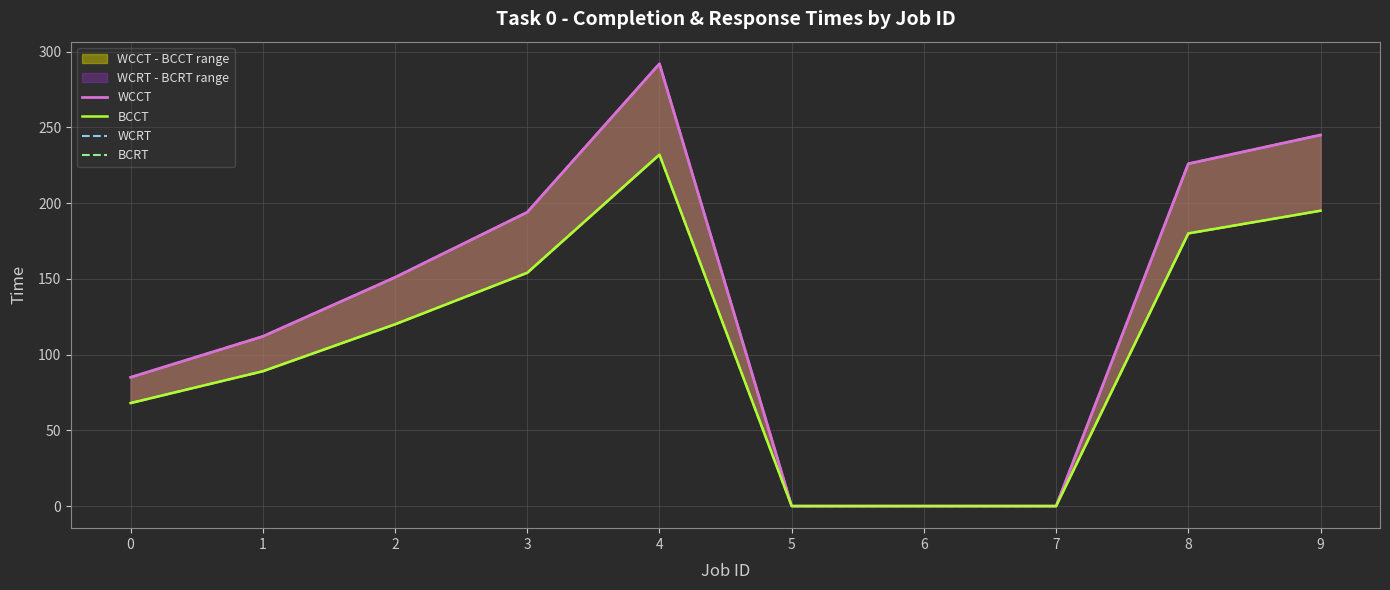

How many lines are shown in the chart?

4